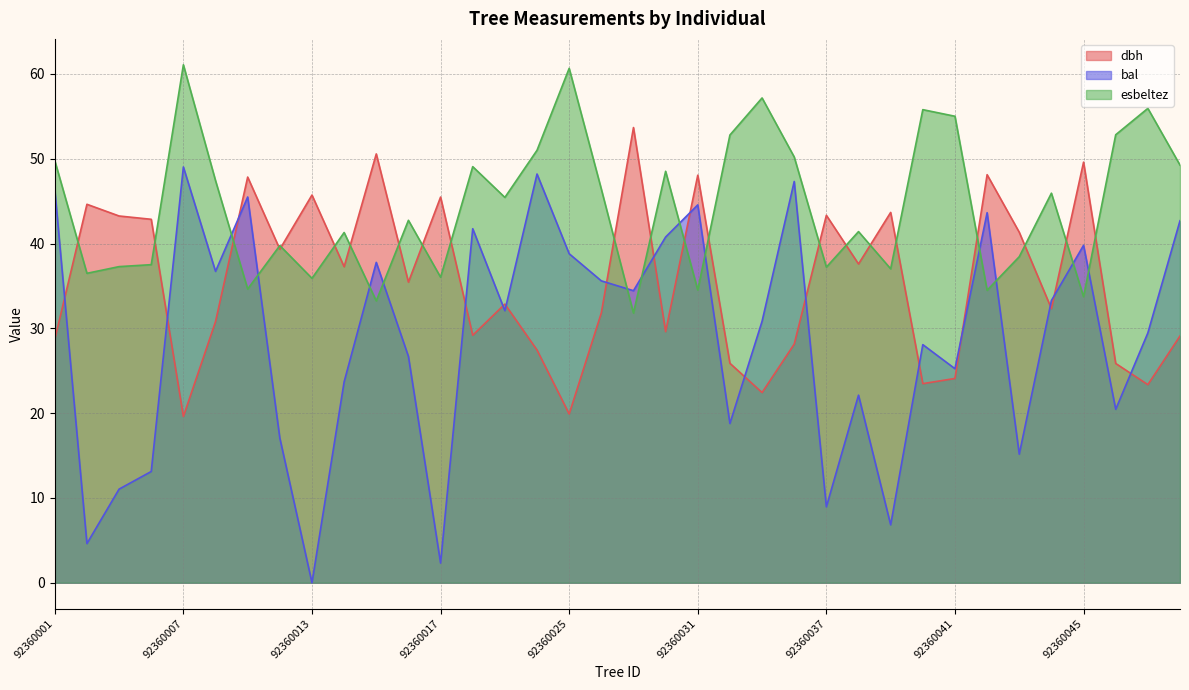

Rank the series at 92360020 from highest to lowest value.

esbeltez, dbh, bal